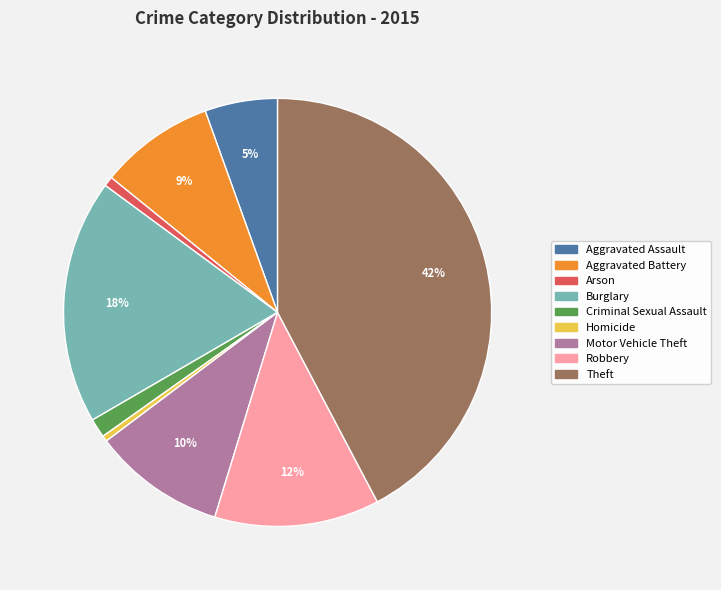

Is there any slice that represents more than half of the pie?

No